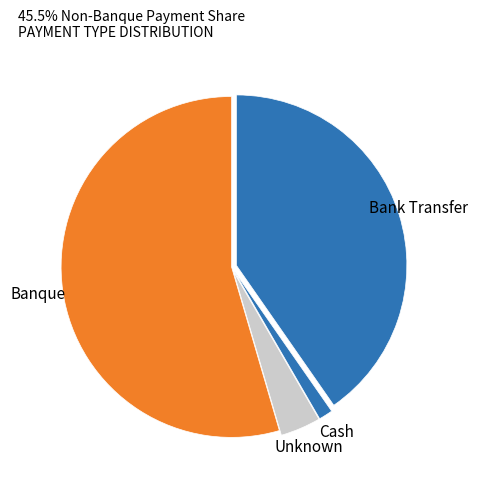

Combined, do Bank Transfer and Unknown account for over 50%?

No